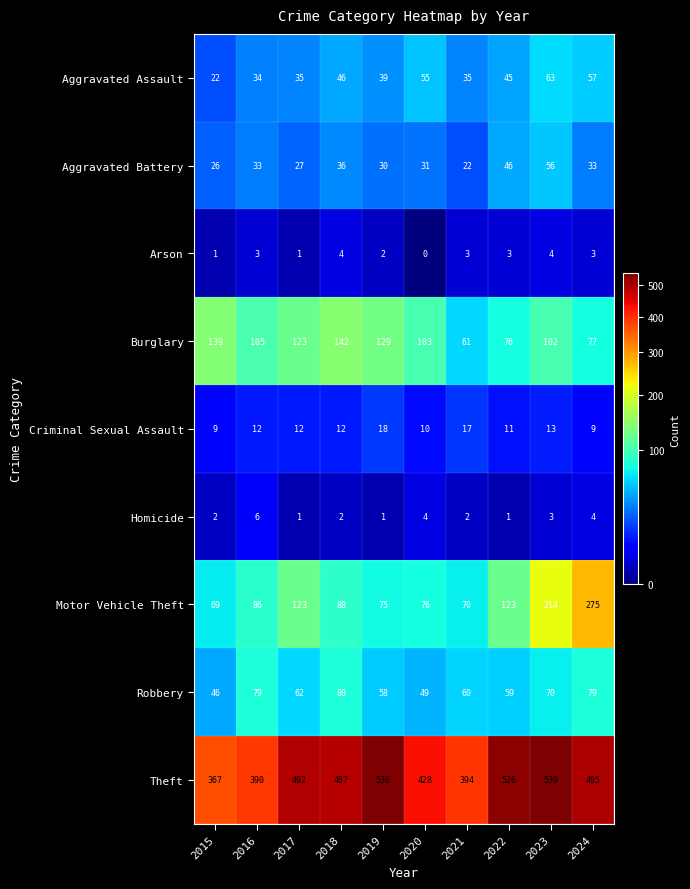

Is it true that Burglary equals 174 at 2017?

False